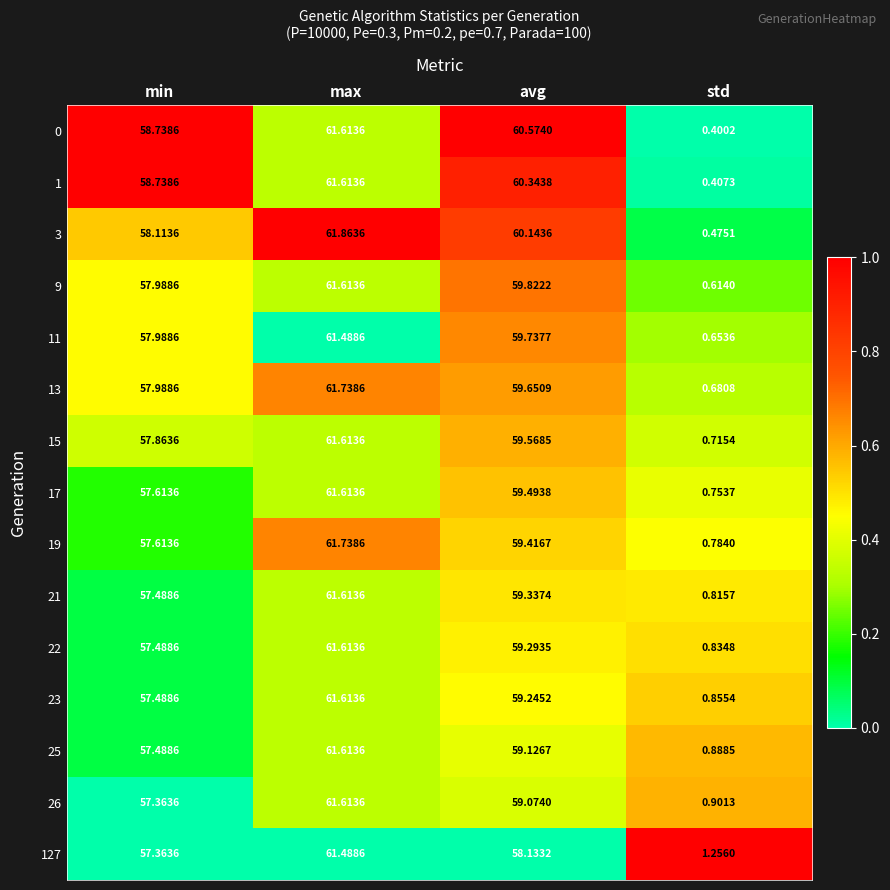

Is the value of 25 at max greater than the value of 21 at avg?

Yes